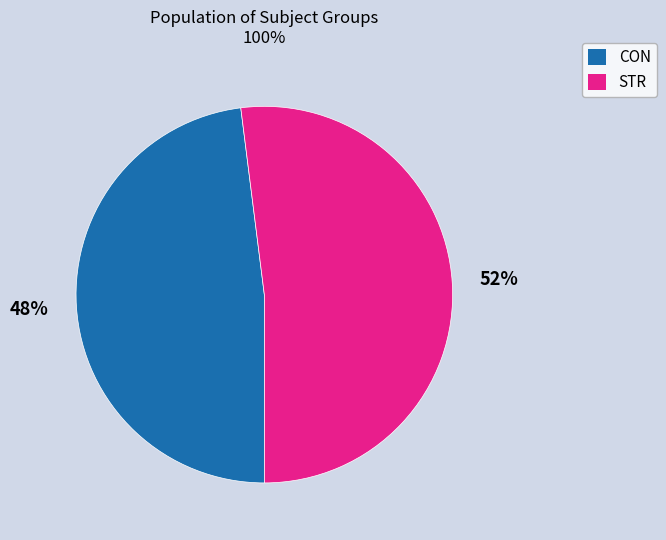

To the nearest percent, what percentage of the pie is STR?

52%